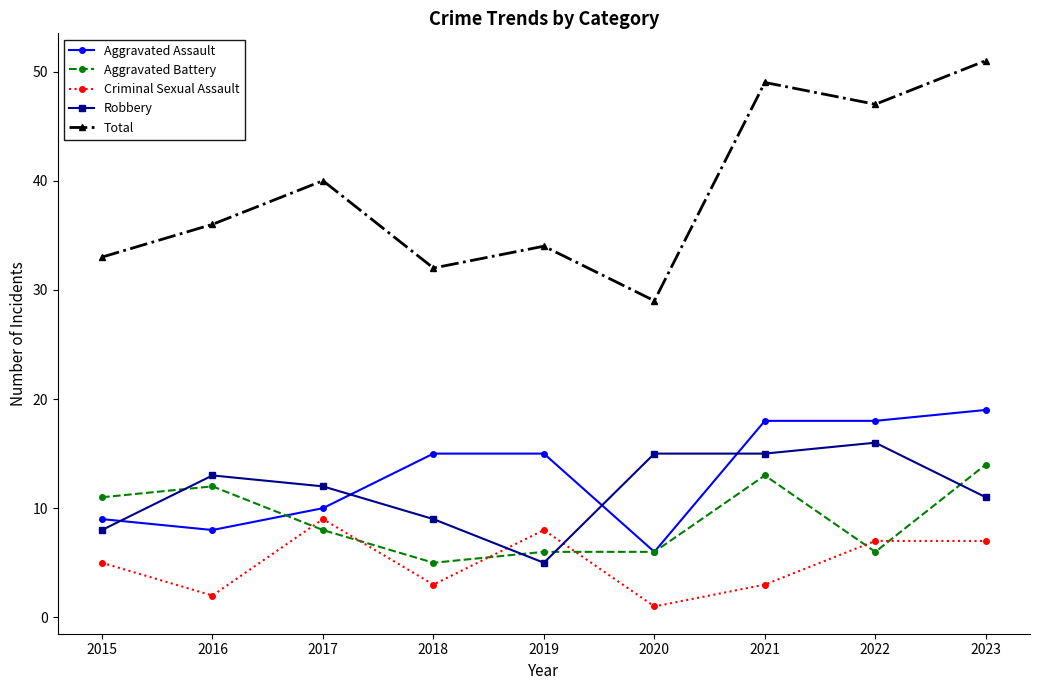

Reading left to right, transcribe all the data shown in this chart.

Aggravated Assault: 2015=9	2016=8	2017=10	2018=15	2019=15	2020=6	2021=18	2022=18	2023=19
Aggravated Battery: 2015=11	2016=12	2017=8	2018=5	2019=6	2020=6	2021=13	2022=6	2023=14
Criminal Sexual Assault: 2015=5	2016=2	2017=9	2018=3	2019=8	2020=1	2021=3	2022=7	2023=7
Robbery: 2015=8	2016=13	2017=12	2018=9	2019=5	2020=15	2021=15	2022=16	2023=11
Total: 2015=33	2016=36	2017=40	2018=32	2019=34	2020=29	2021=49	2022=47	2023=51